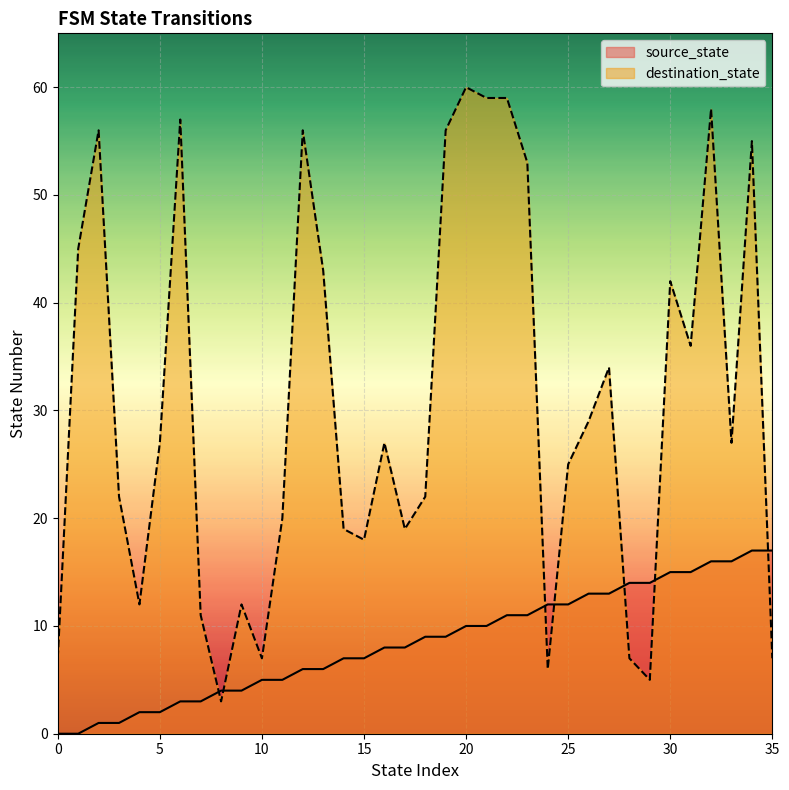

What is the average value of the source_state series?

8